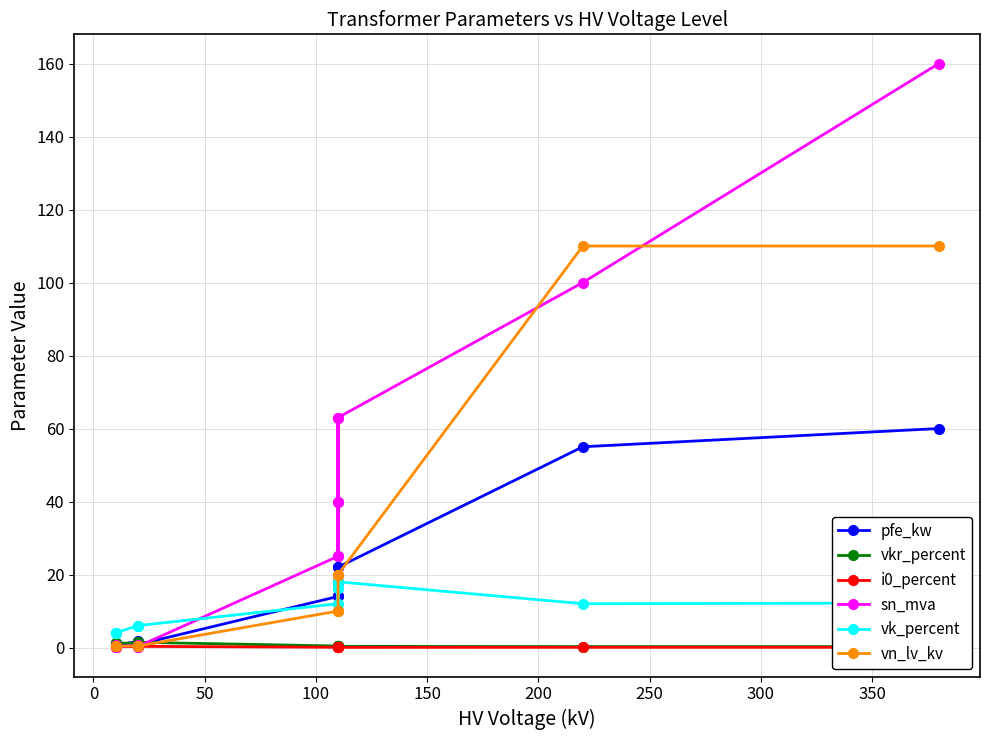

Reading left to right, extract all data points from this chart.

pfe_kw: 60.0	55.0	22.0	18.0	14.0	22.0	18.0	14.0	0.8	1.4	1.6	0.6	0.9	1.2
vkr_percent: 0.2	0.3	0.3	0.3	0.4	0.3	0.3	0.4	1.4	1.4	1.2	1.2	1.3	1.1
i0_percent: 0.1	0.1	0.0	0.1	0.1	0.0	0.1	0.1	0.3	0.3	0.3	0.2	0.2	0.2
sn_mva: 160.0	100.0	63.0	40.0	25.0	63.0	40.0	25.0	0.2	0.4	0.6	0.2	0.4	0.6
vk_percent: 12.2	12.0	18.0	16.2	12.0	18.0	16.2	12.0	6.0	6.0	6.0	4.0	4.0	4.0
vn_lv_kv: 110.0	110.0	20.0	20.0	20.0	10.0	10.0	10.0	0.4	0.4	0.4	0.4	0.4	0.4